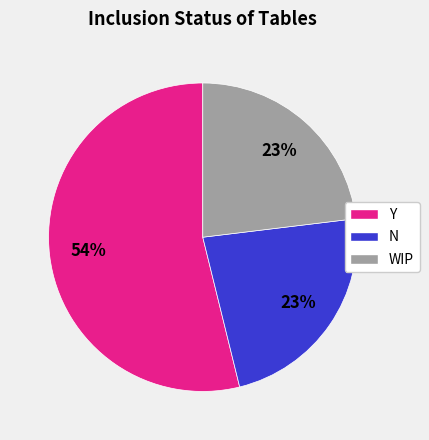

Is there any slice that represents more than half of the pie?

Yes